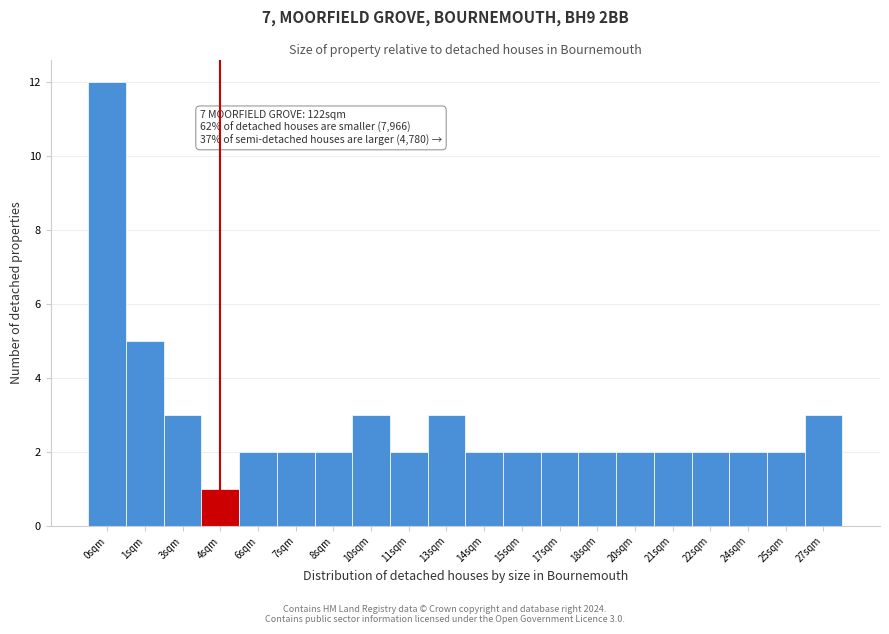

Reading left to right, transcribe all the data shown in this chart.

0sqm=12	1sqm=5	3sqm=3	4sqm=1	6sqm=2	7sqm=2	8sqm=2	10sqm=3	11sqm=2	13sqm=3	14sqm=2	15sqm=2	17sqm=2	18sqm=2	20sqm=2	21sqm=2	22sqm=2	24sqm=2	25sqm=2	27sqm=3